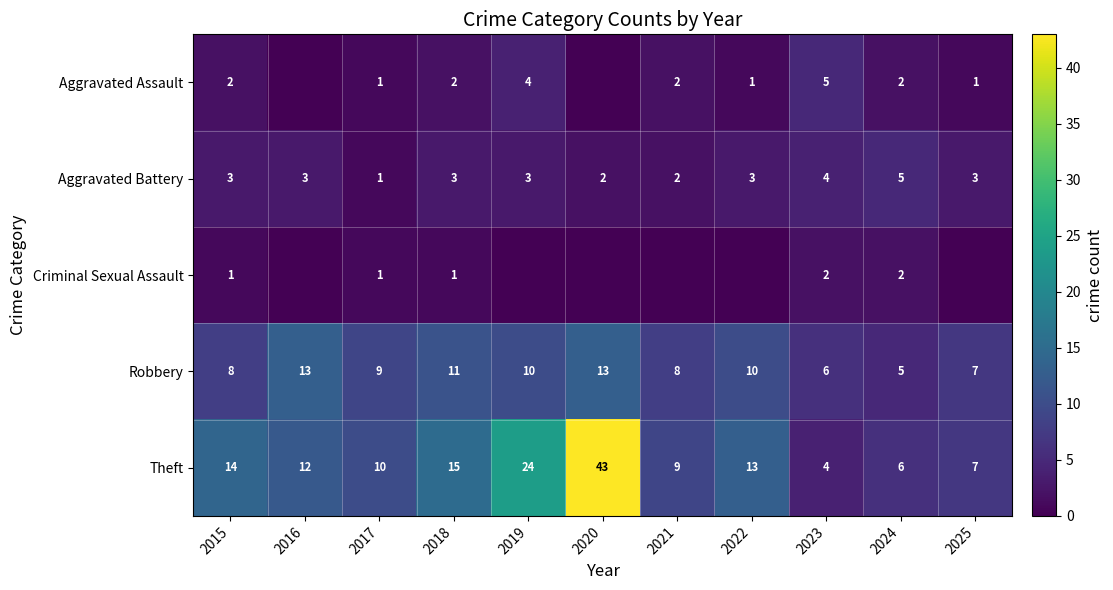

At how many categories does at least one series exceed 24?

1